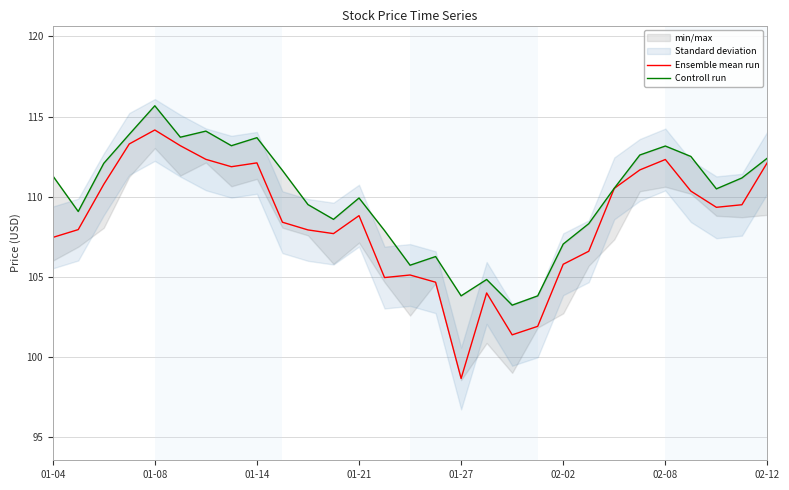

What is the difference between the maximum and minimum values in the Ensemble mean run series?

15.5